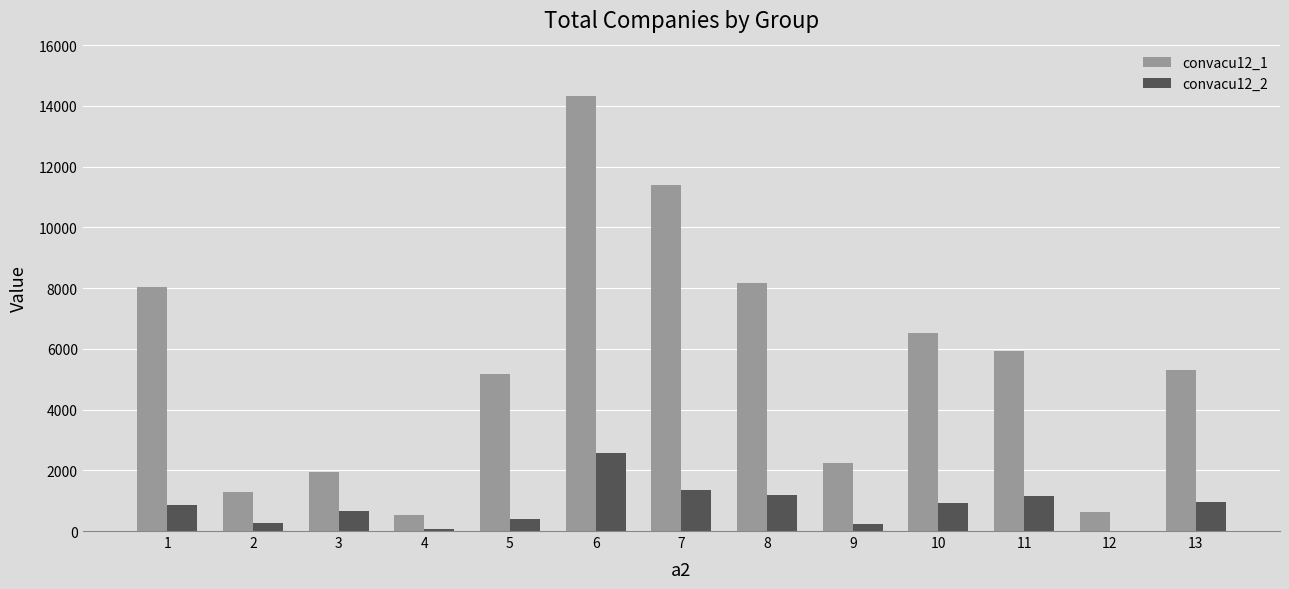

Which series has the largest total across all categories?

convacu12_1